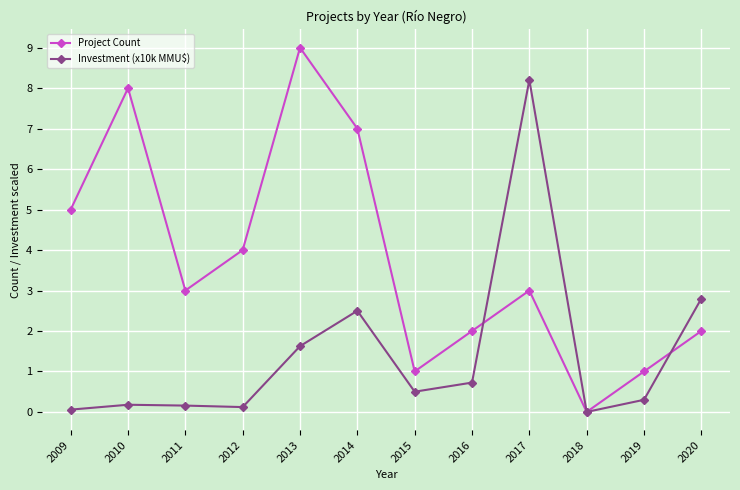

What is the maximum value for Investment (x10k MMU$)?

8.2